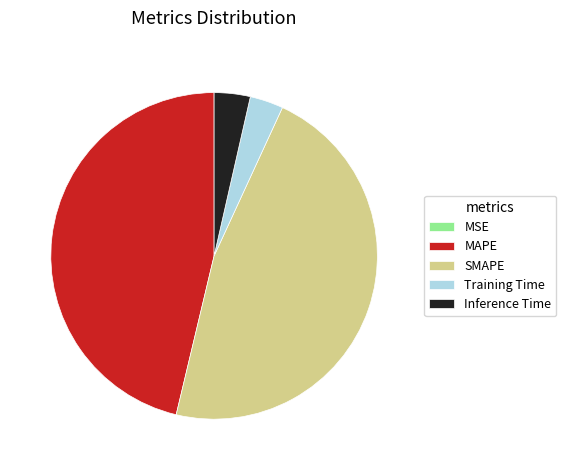

Is there any slice that represents more than half of the pie?

No